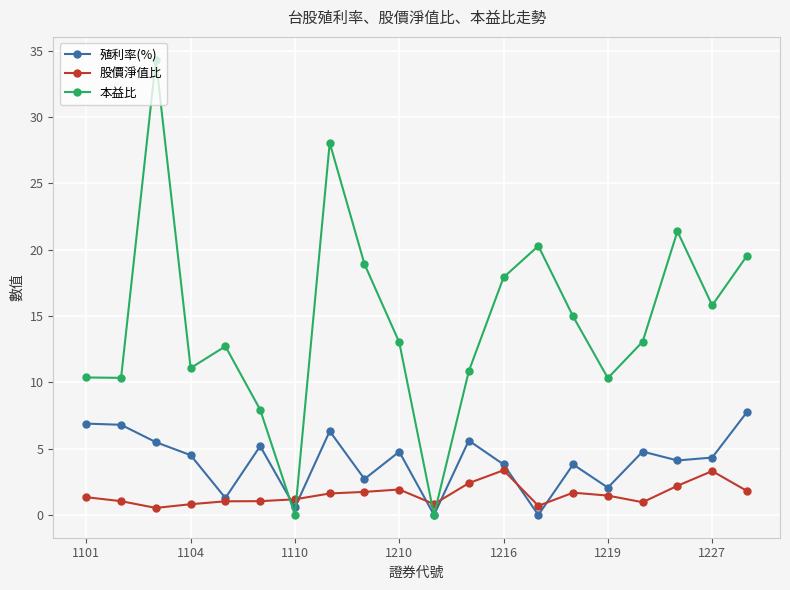

Which series has the widest spread of values?

本益比